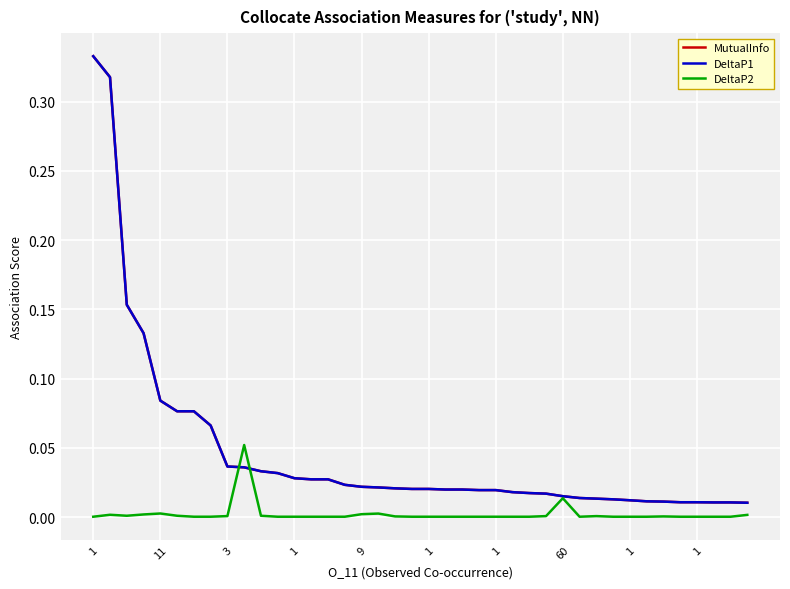

What is the label of the 26th point from the left?

25